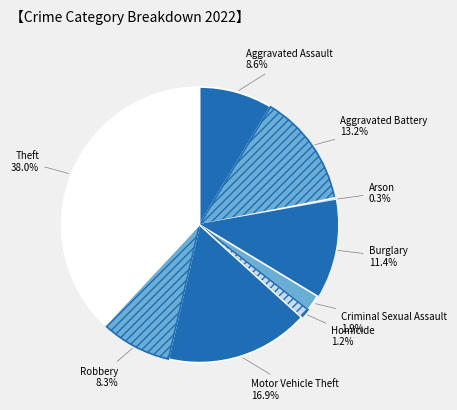

Is it true that Aggravated Battery is 24% of the pie?

False